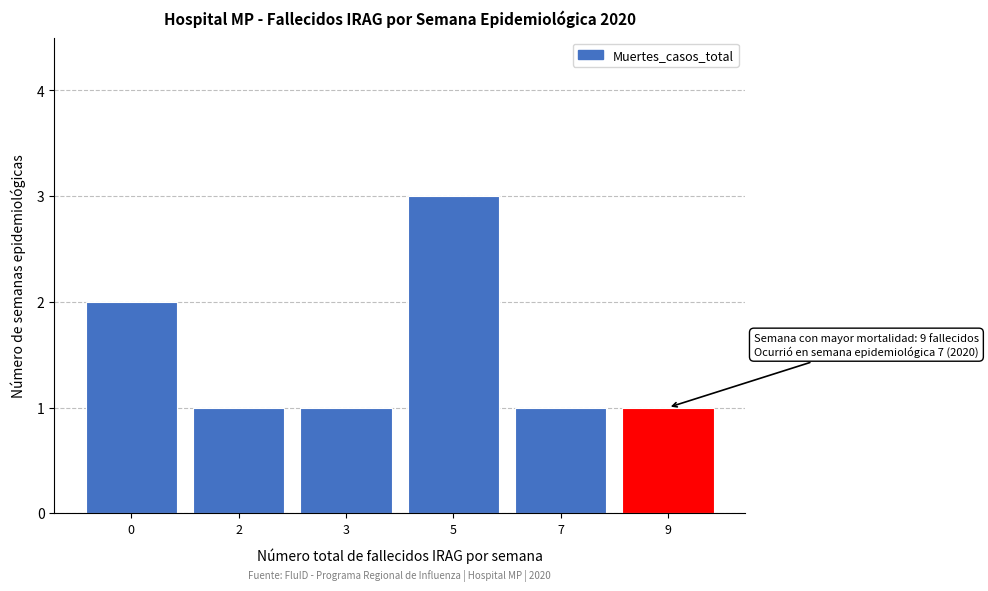

Reading left to right, what are all the values shown in this chart?

2	1	1	3	1	1